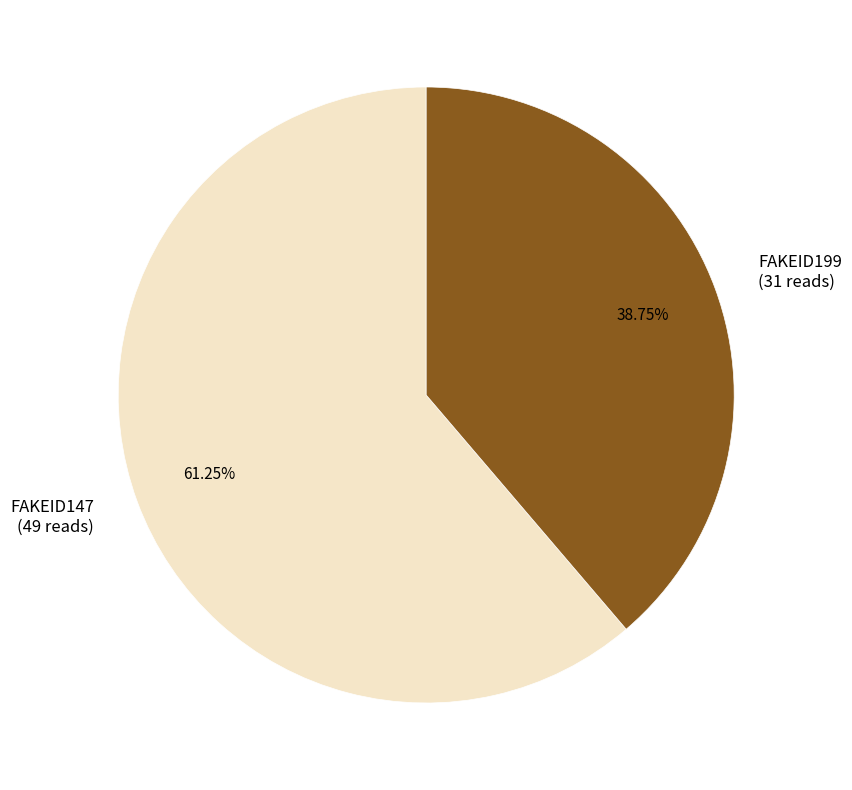

Rank the categories by value from lowest to highest.

FAKEID199, FAKEID147